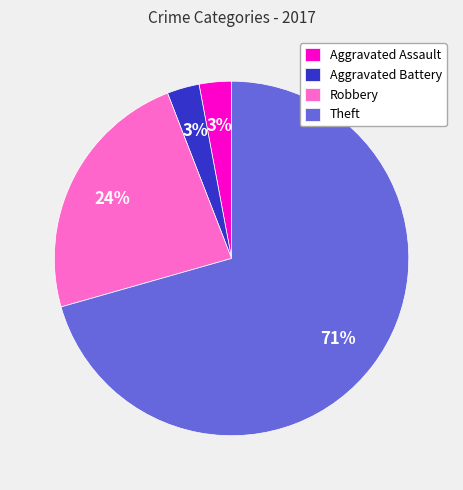

True or false: Aggravated Assault accounts for 10% of the total.

False